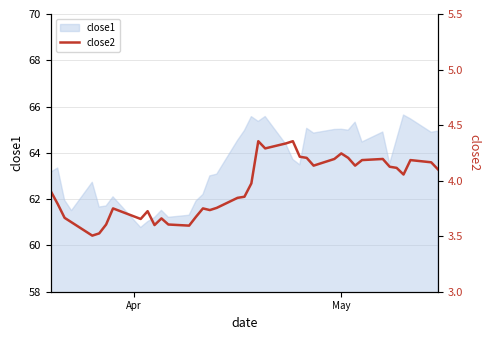

What is the difference between the maximum and minimum values?

0.9